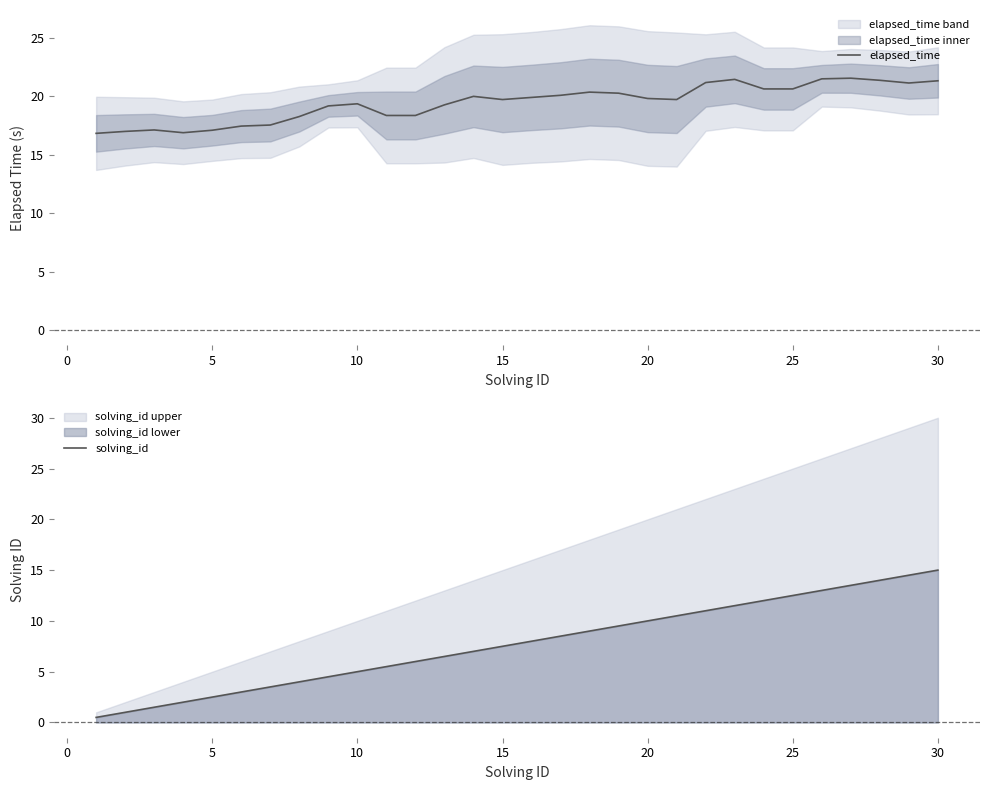

What is the difference between the maximum and second lowest values in the elapsed_time series?

4.7